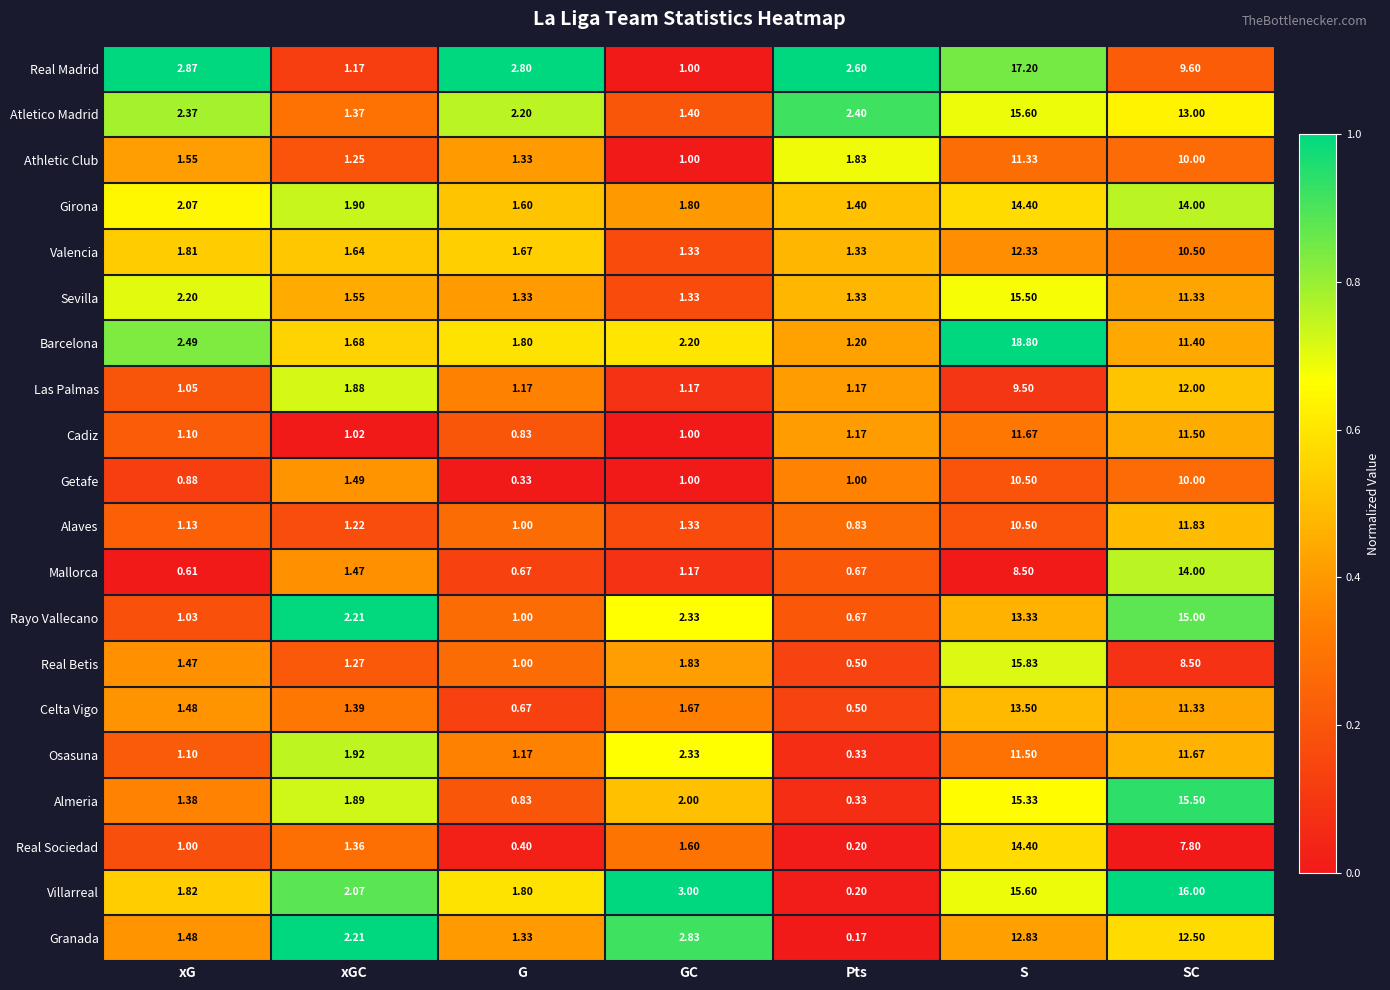

At which label does Villarreal first exceed 2?

xGC